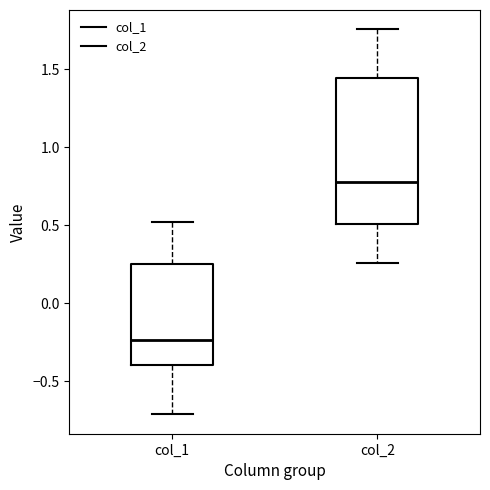

Reading left to right, transcribe this box plot: for each box, give where its median line is, the range the box spans, and where its two whiskers end, as read against the y-axis. The values are not printed on the chart, so give them approximately, as read against the axis.

col_1: median -0.25, box -0.40 to 0.25, whiskers -0.70 to 0.50
col_2: median 0.80, box 0.50 to 1.45, whiskers 0.25 to 1.75